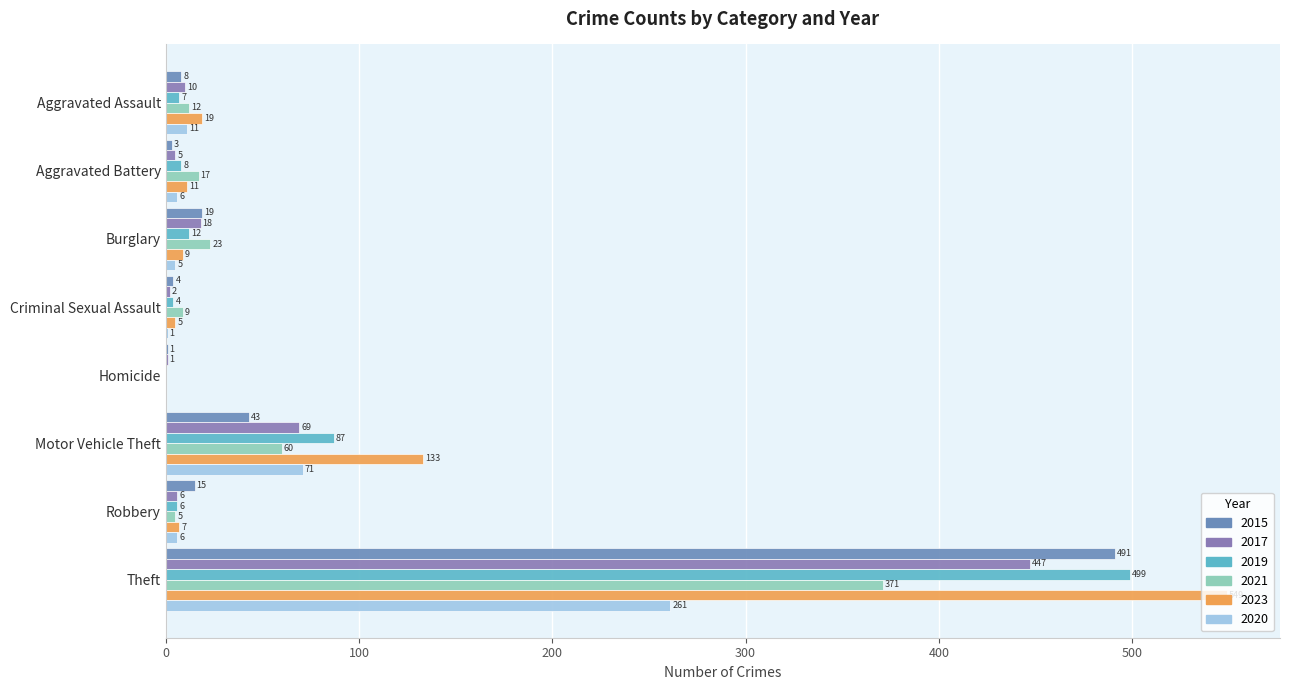

What are all the series names shown in the legend?

2015, 2017, 2019, 2021, 2023, 2020